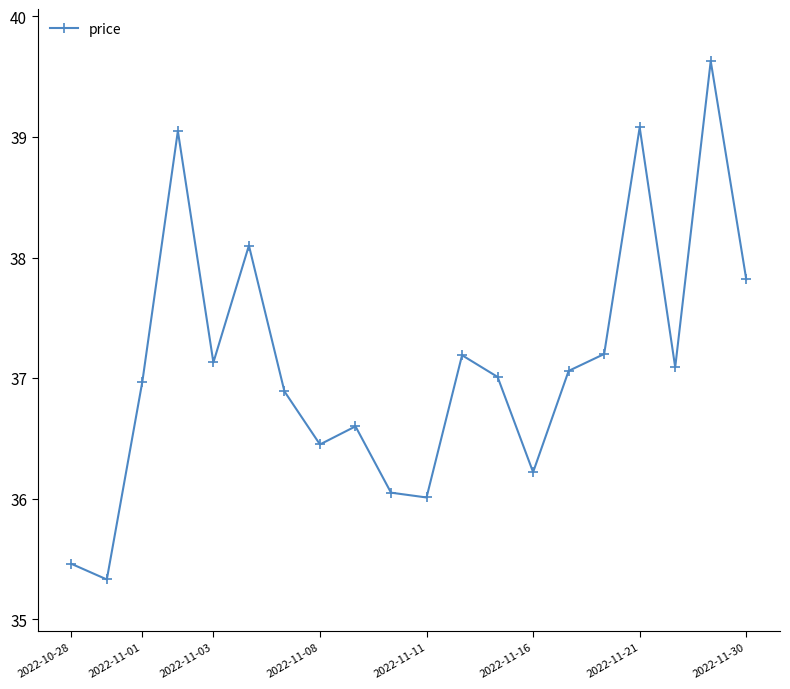

What is the difference between the maximum and minimum values?

4.3